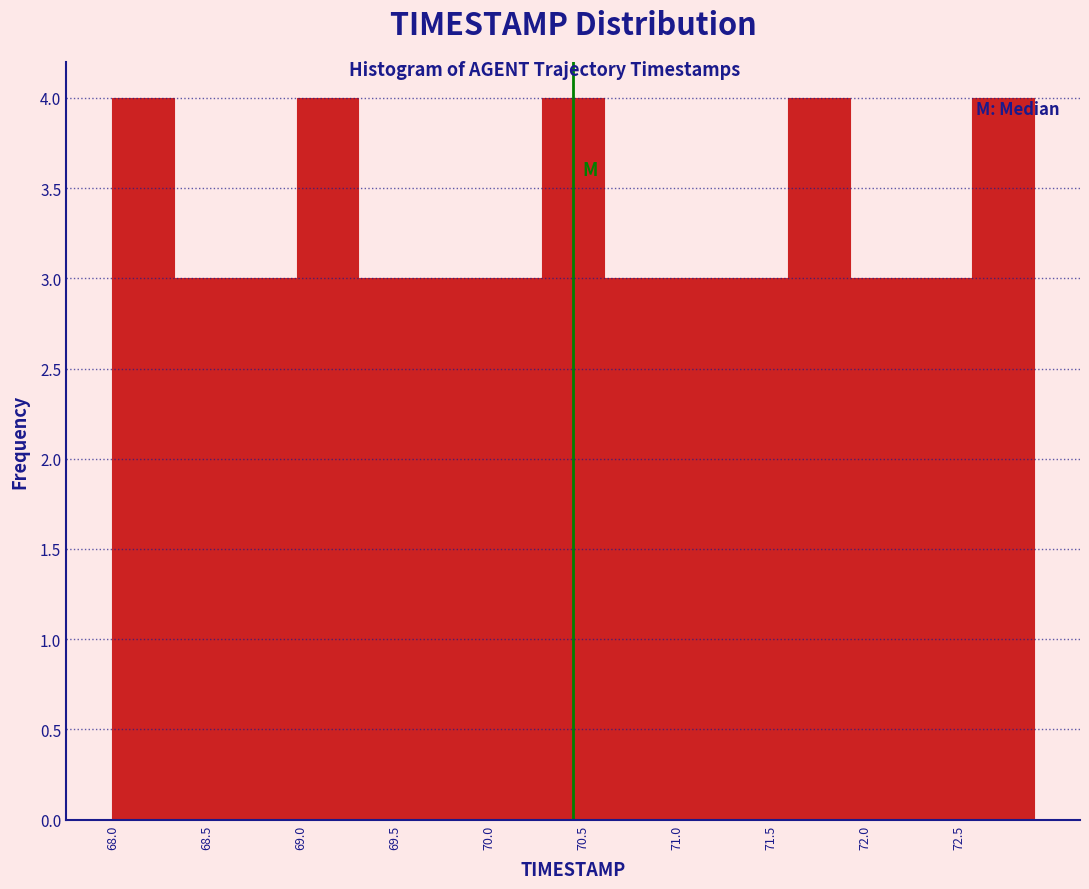

What is the height of the bar covering 69.65 to 69.95 on the x-axis? Neither the bar edges nor the heights are printed on the chart, so give them approximately, as read against the axes.

3